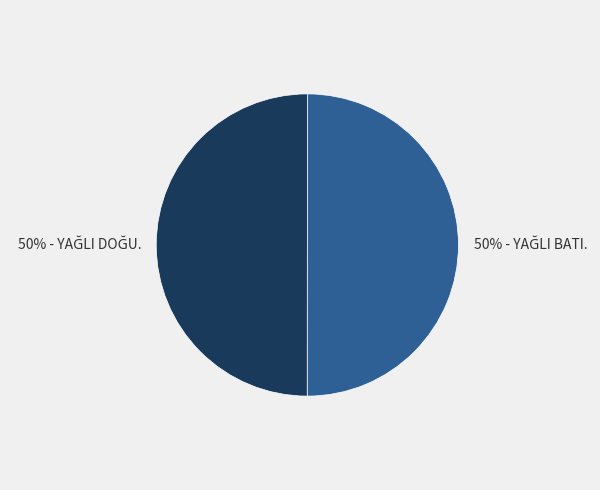

How many slices are in this pie chart?

2